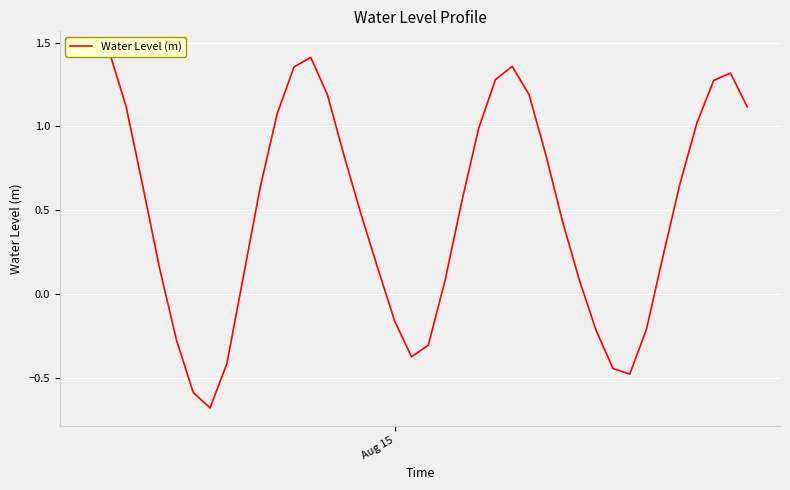

How many data points does each series have?

40